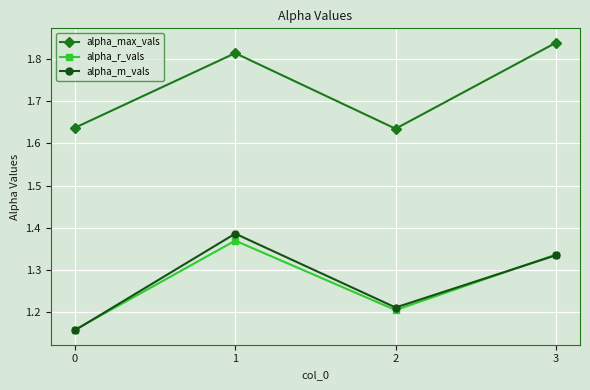

True or false: alpha_r_vals has a value of 1.6 at 2.

False